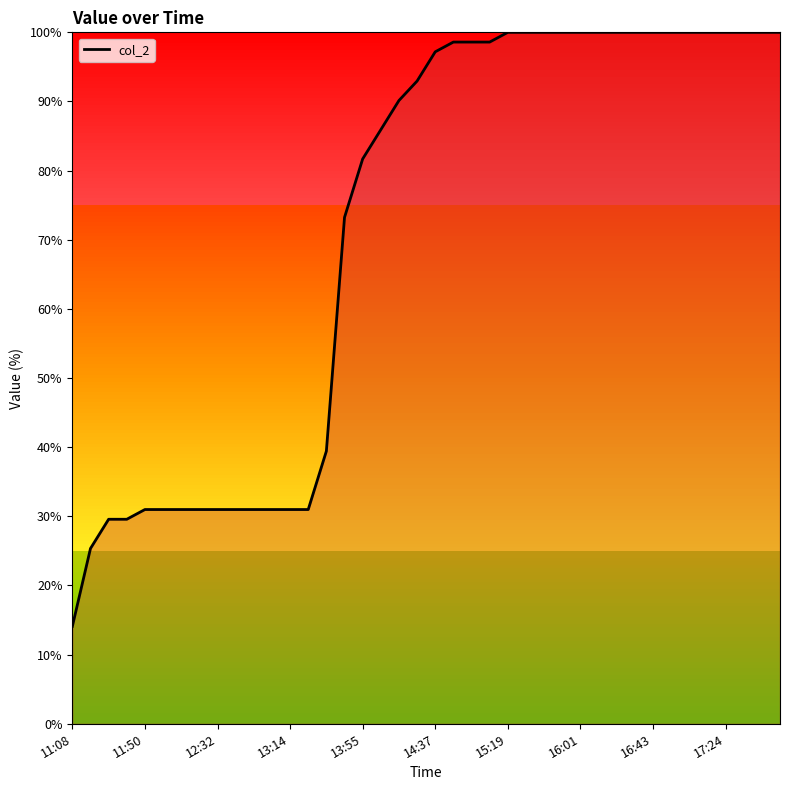

What is the smallest value displayed?

14.1